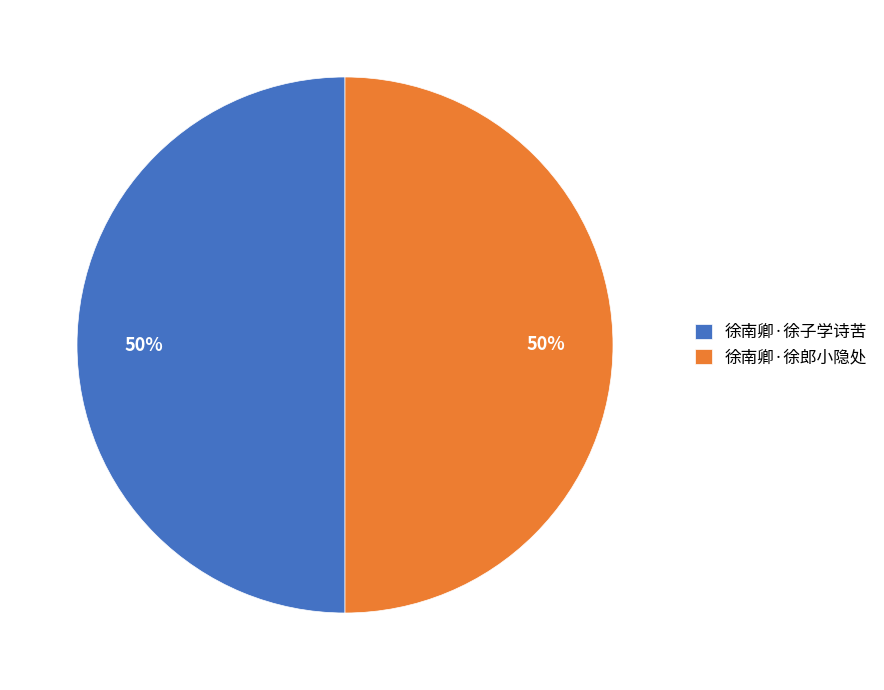

To the nearest percent, what percentage of the pie is 徐南卿·徐子学诗苦?

50%